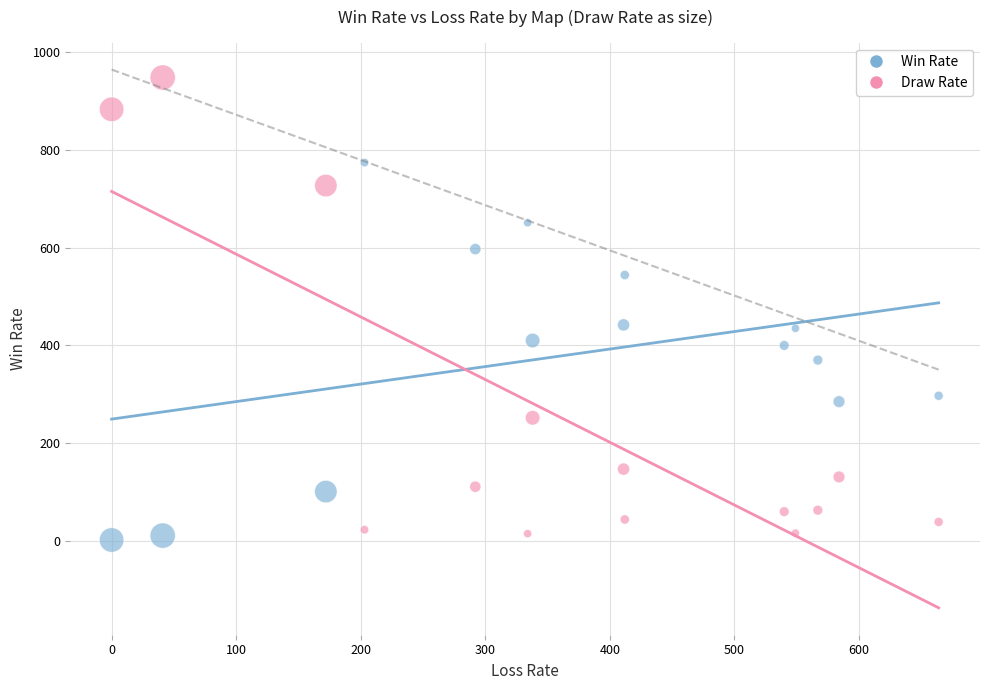

Which series contains the lowest Y value?

Win Rate